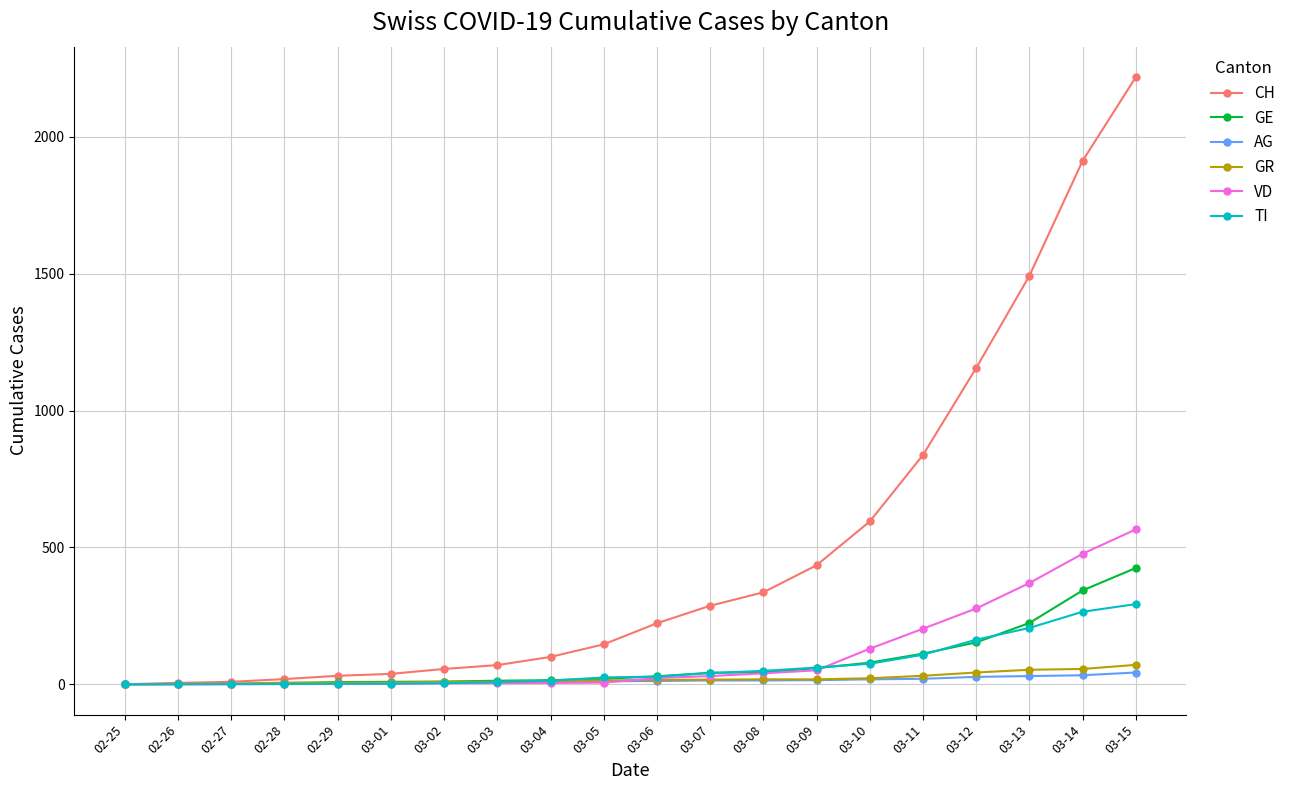

How many lines are shown in the chart?

6